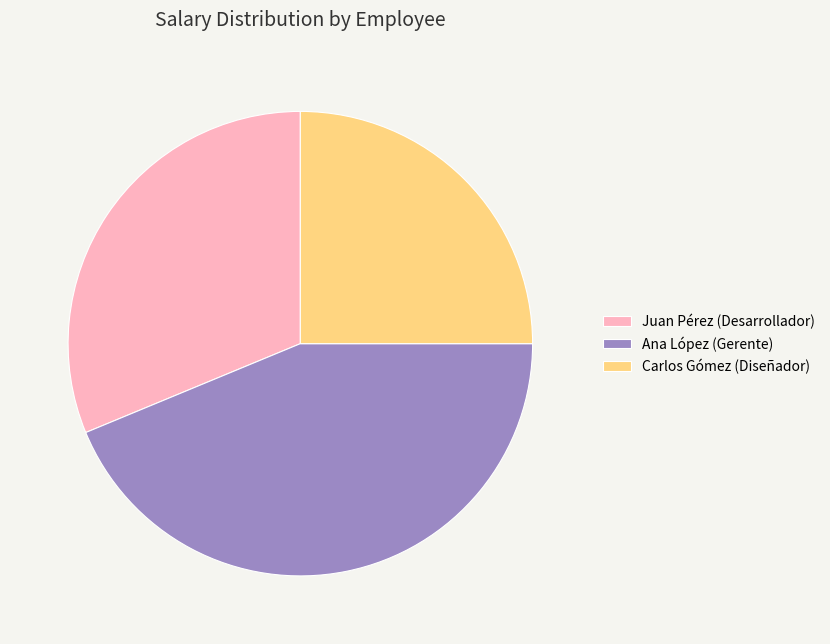

Combined, do Carlos Gómez (Diseñador) and Juan Pérez (Desarrollador) account for over 50%?

Yes